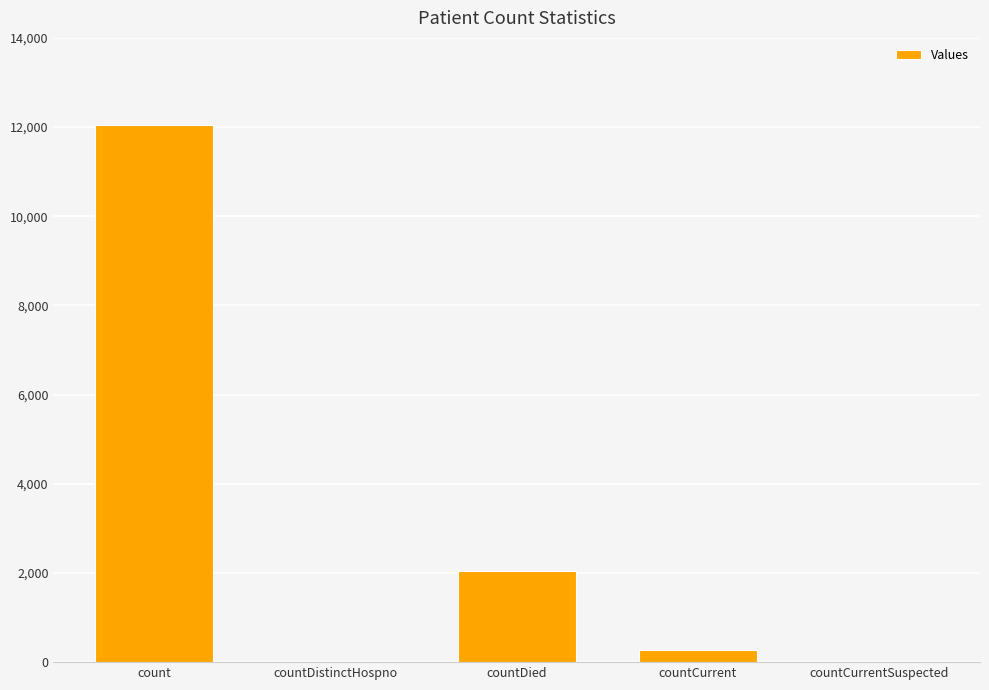

Are the bars horizontal?

No